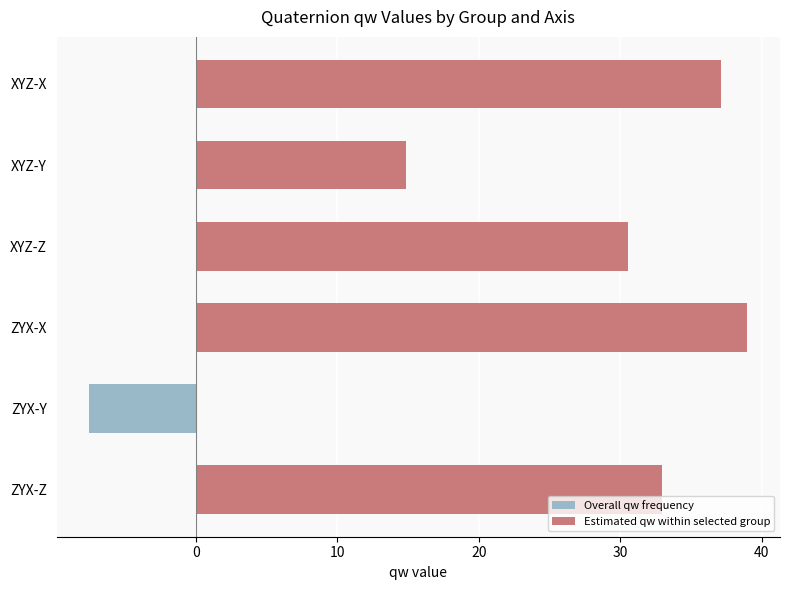

Reading top to bottom, extract all data points from this chart.

37.1	14.9	30.6	39.0	-7.5	32.9